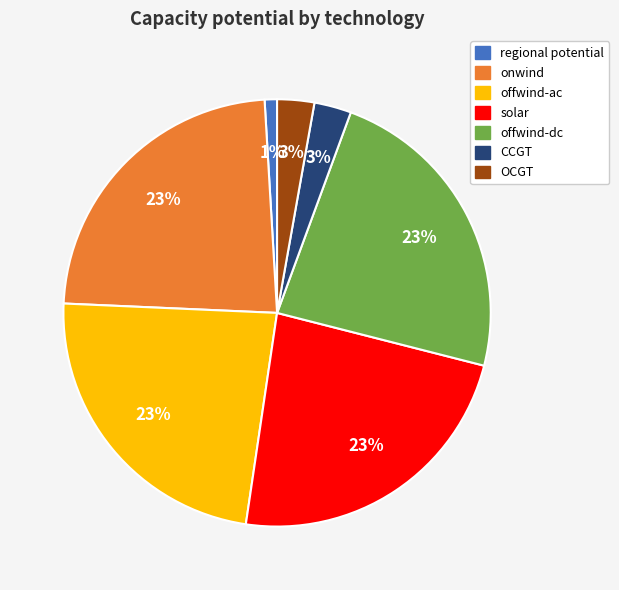

The offwind-ac slice represents 15% of the pie. True or false?

False